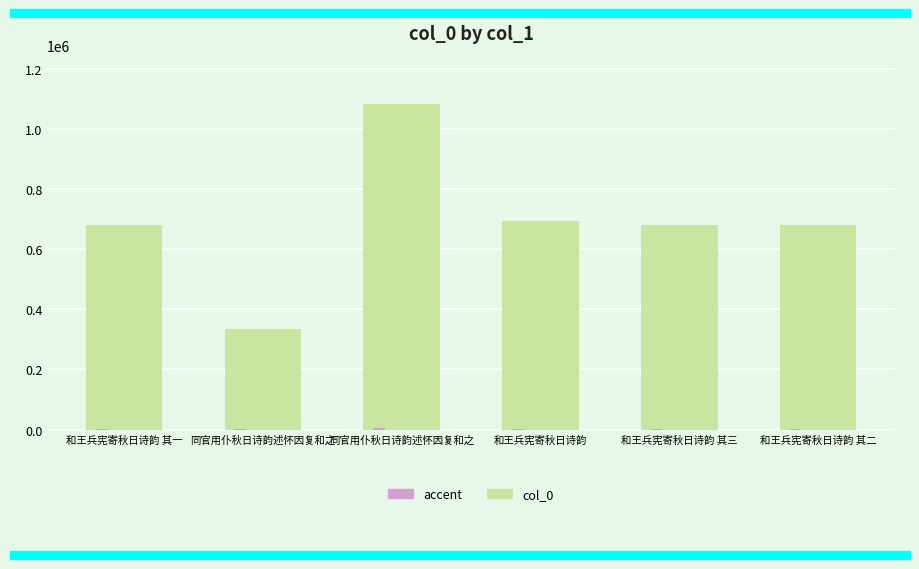

Which series has the largest range (max minus min)?

col_0